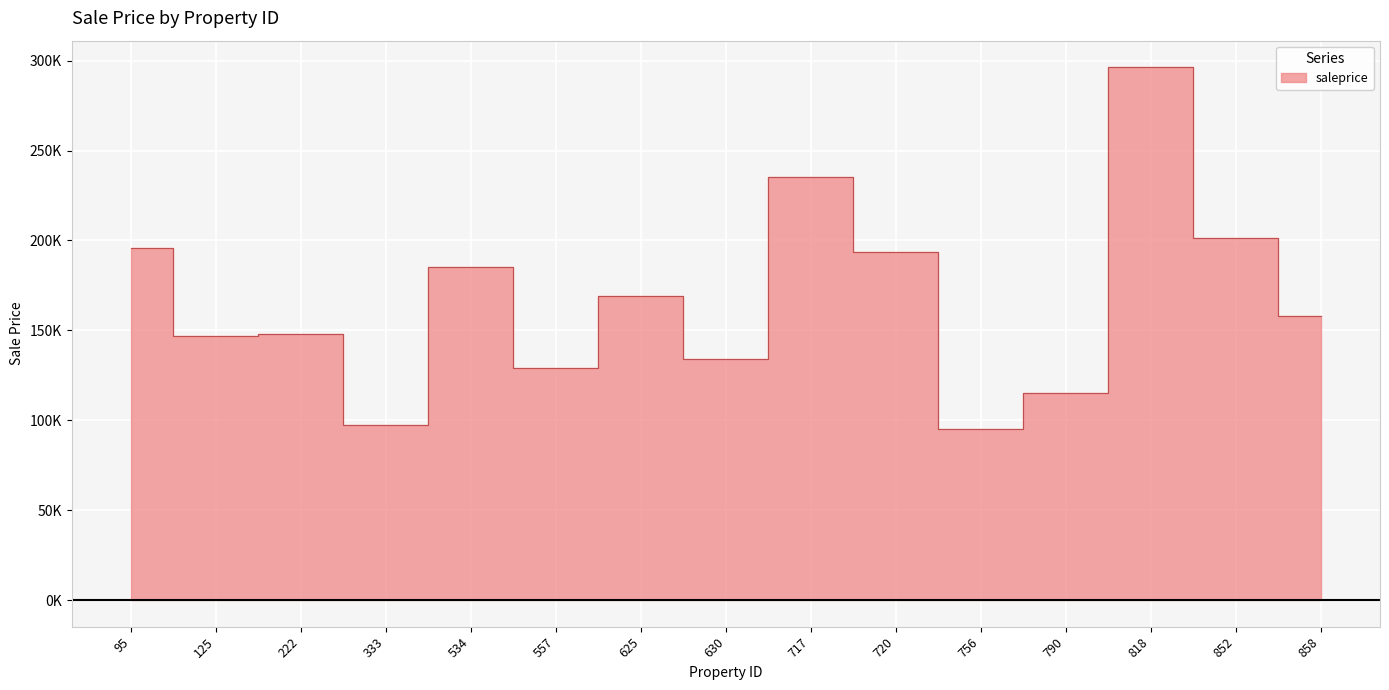

List the labels in order of value, smallest first.

756, 333, 790, 557, 630, 125, 222, 858, 625, 534, 720, 95, 852, 717, 818